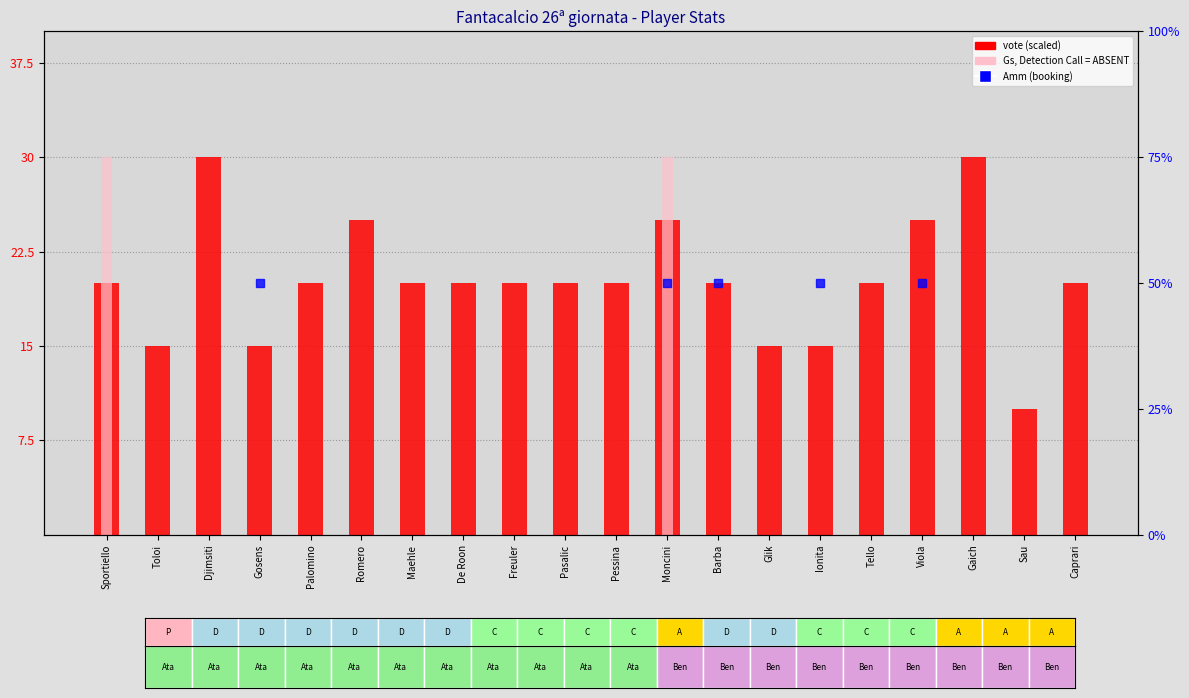

How many categories are shown in the chart?

20